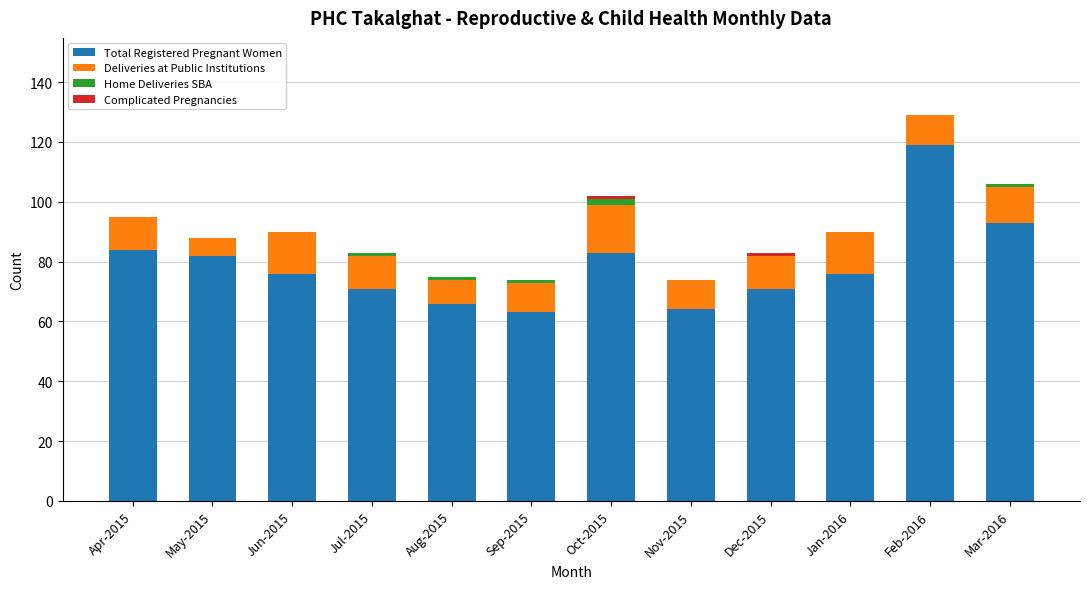

The Total Registered Pregnant Women series shows 15 at Jun-2015. True or false?

False